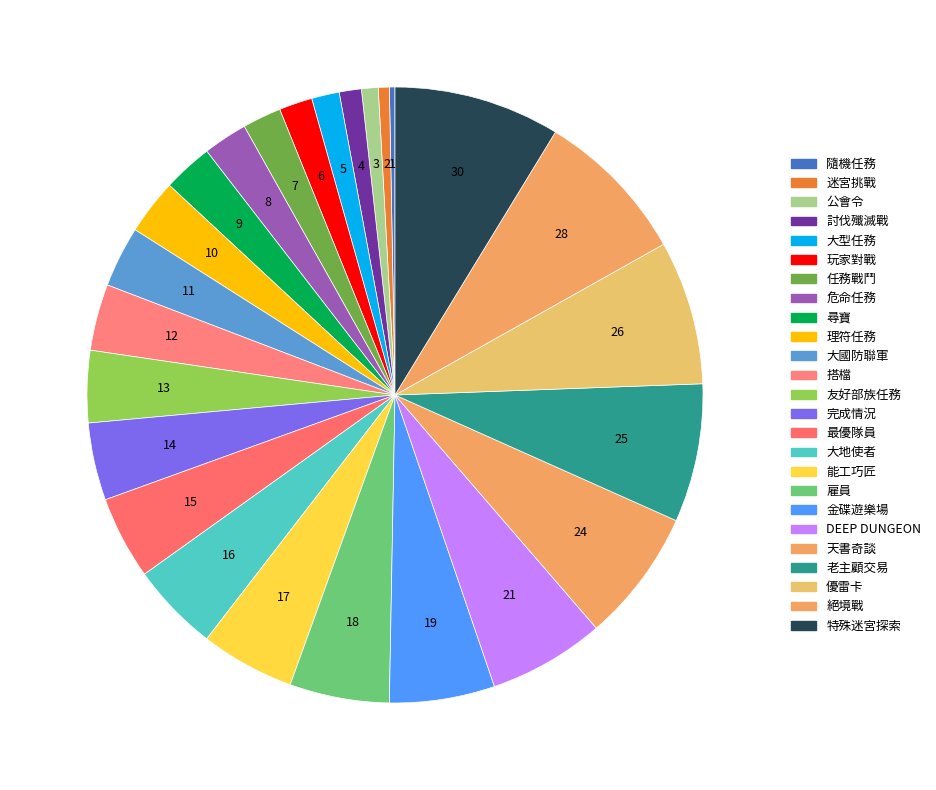

How many segments does this pie chart have?

25